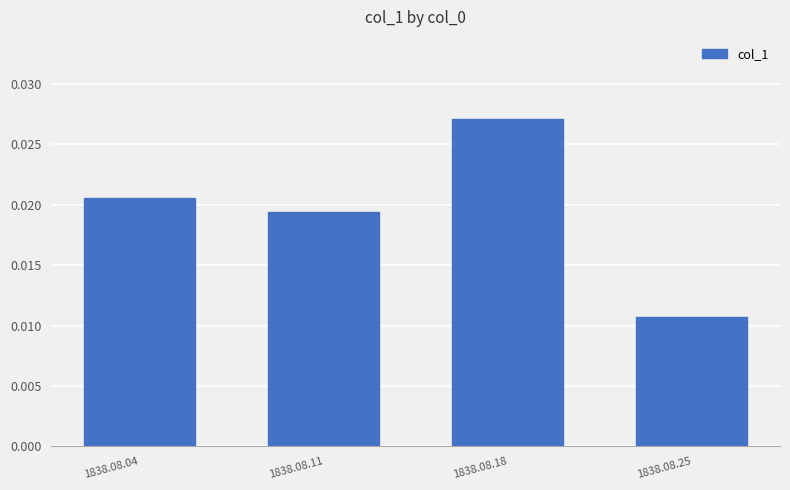

Between 1838.08.04 and 1838.08.25, which is larger?

1838.08.04